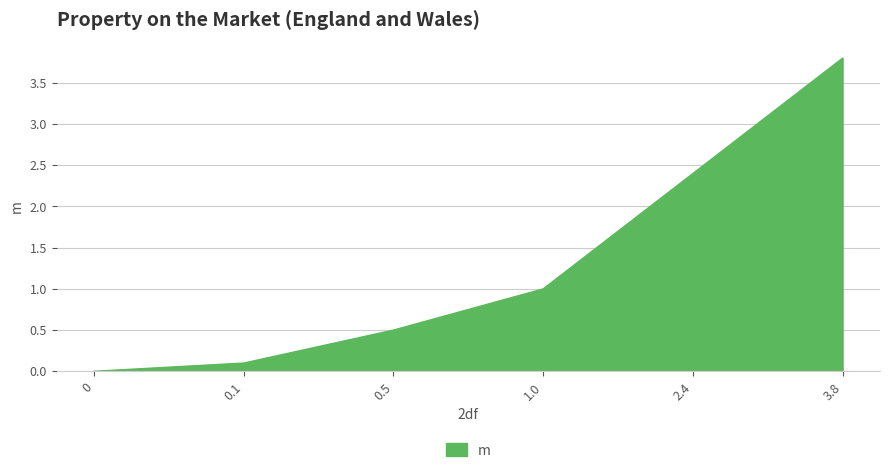

What is the difference between the second highest and minimum values?

2.4